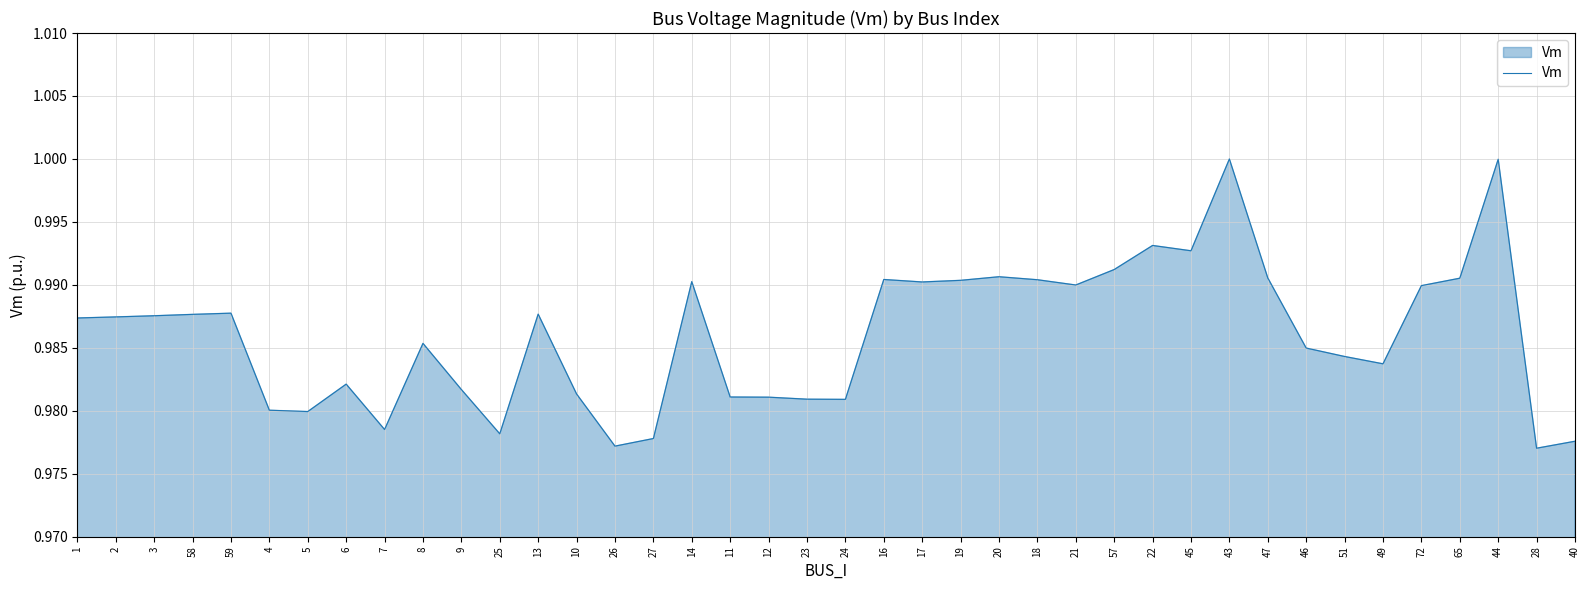

What position from the left is 4?

6